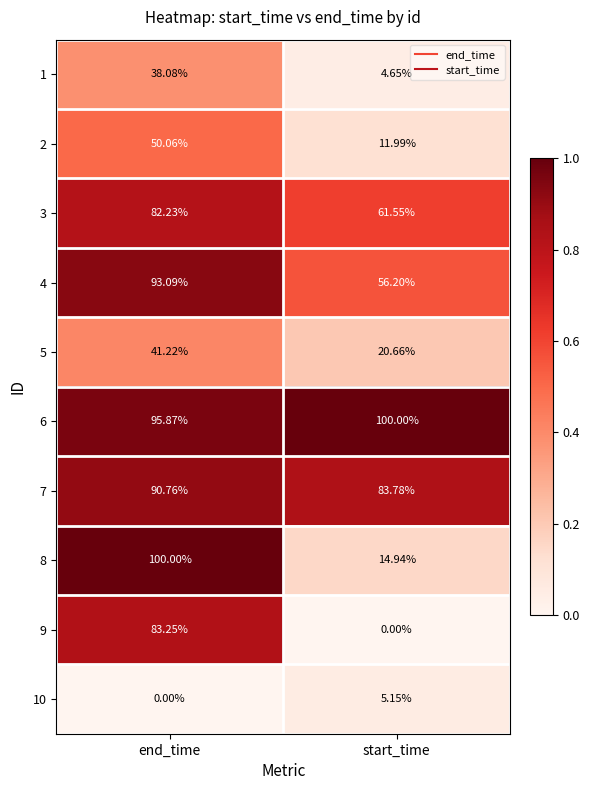

List the labels in order of 1 value, largest first.

end_time, start_time